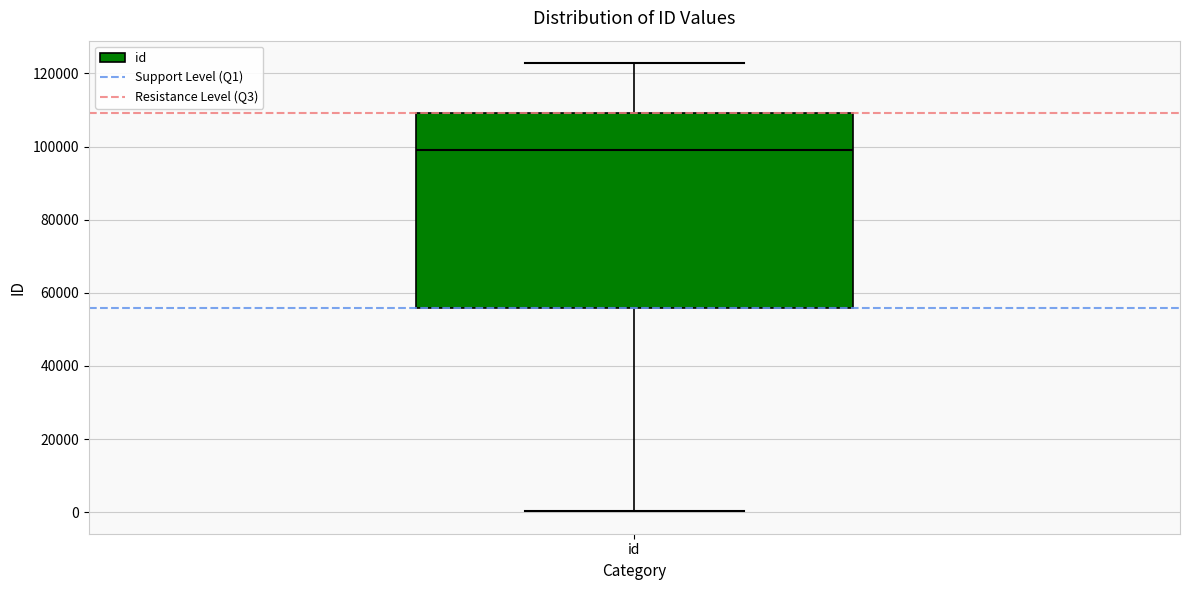

Where is the upper edge of the box for id on the y-axis? The values are not printed on the chart, so give them approximately, as read against the axis.

110000